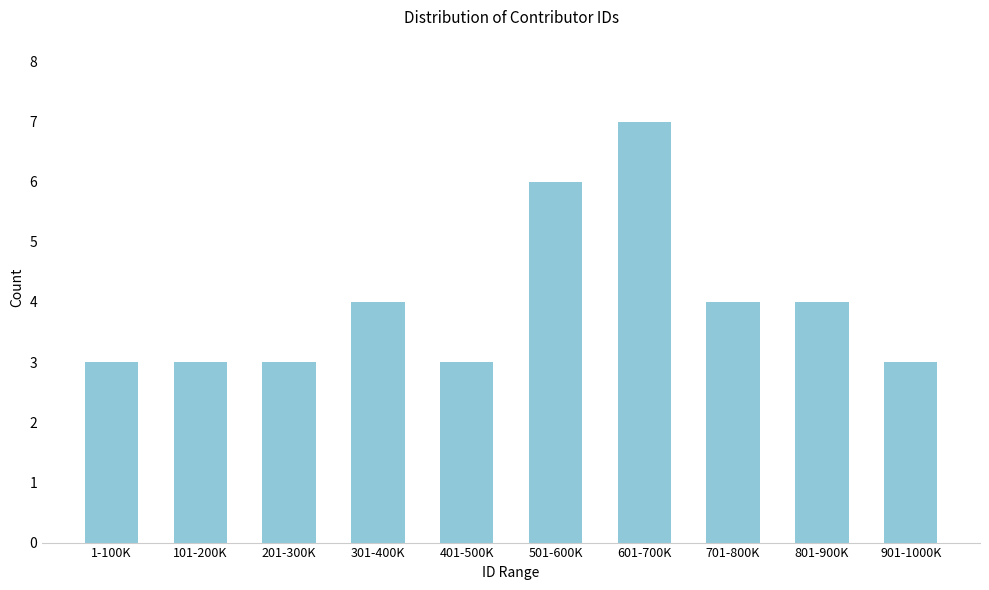

Reading left to right, extract all data points from this chart.

1-100K=3	101-200K=3	201-300K=3	301-400K=4	401-500K=3	501-600K=6	601-700K=7	701-800K=4	801-900K=4	901-1000K=3